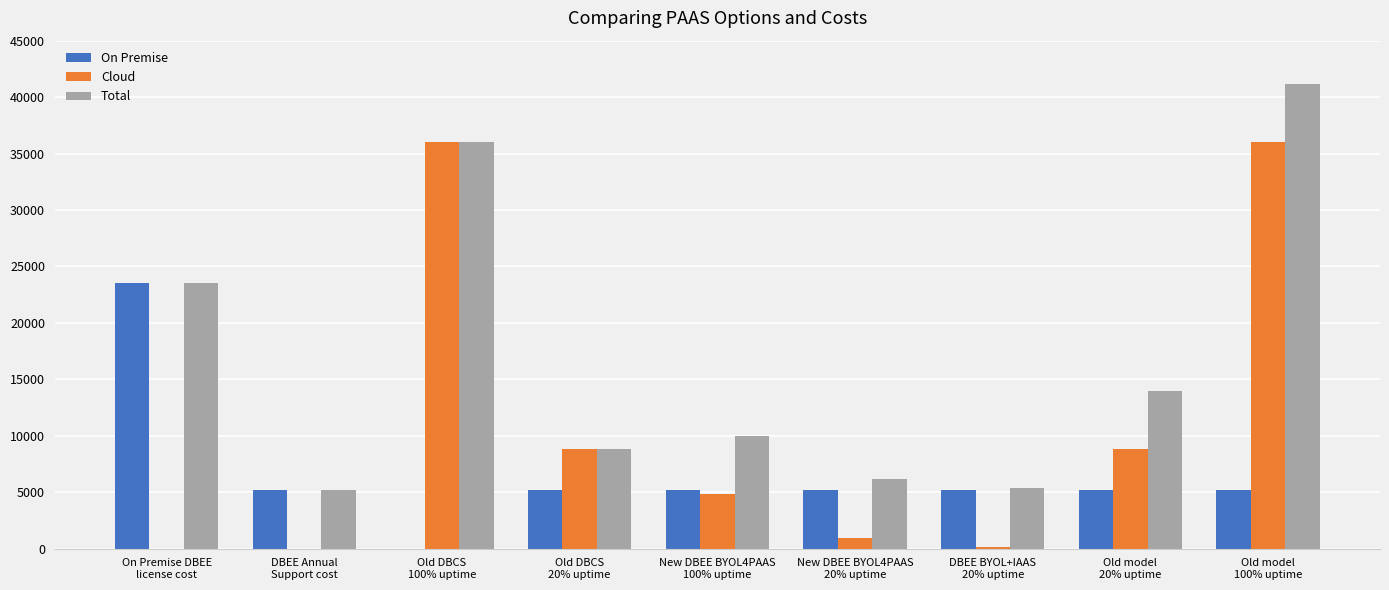

What is the average value of the Cloud series?

10622.2